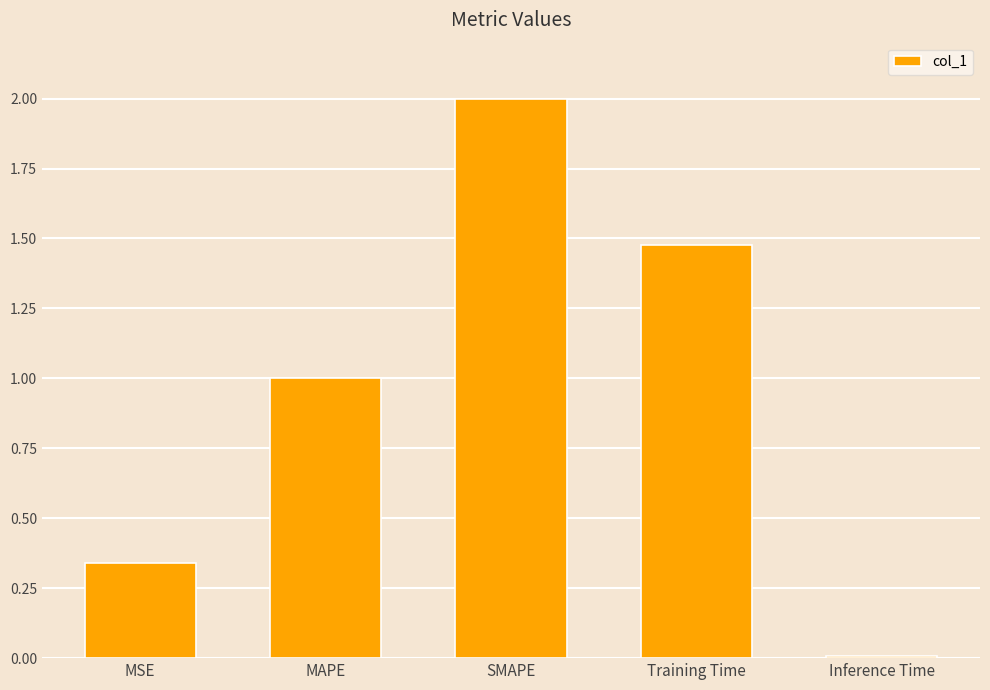

The chart shows a value of 2.0 at SMAPE. True or false?

True